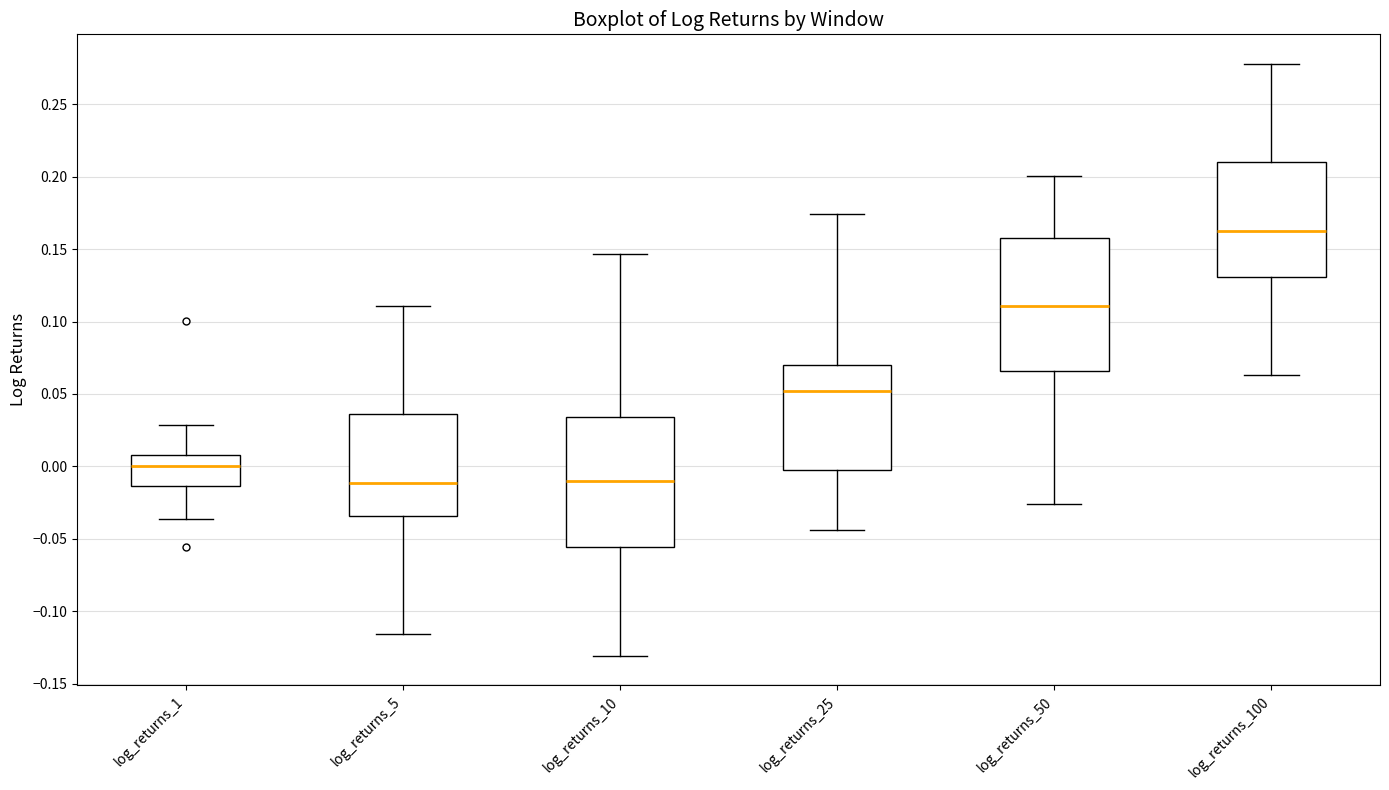

Which box's median line is the highest?

log_returns_100